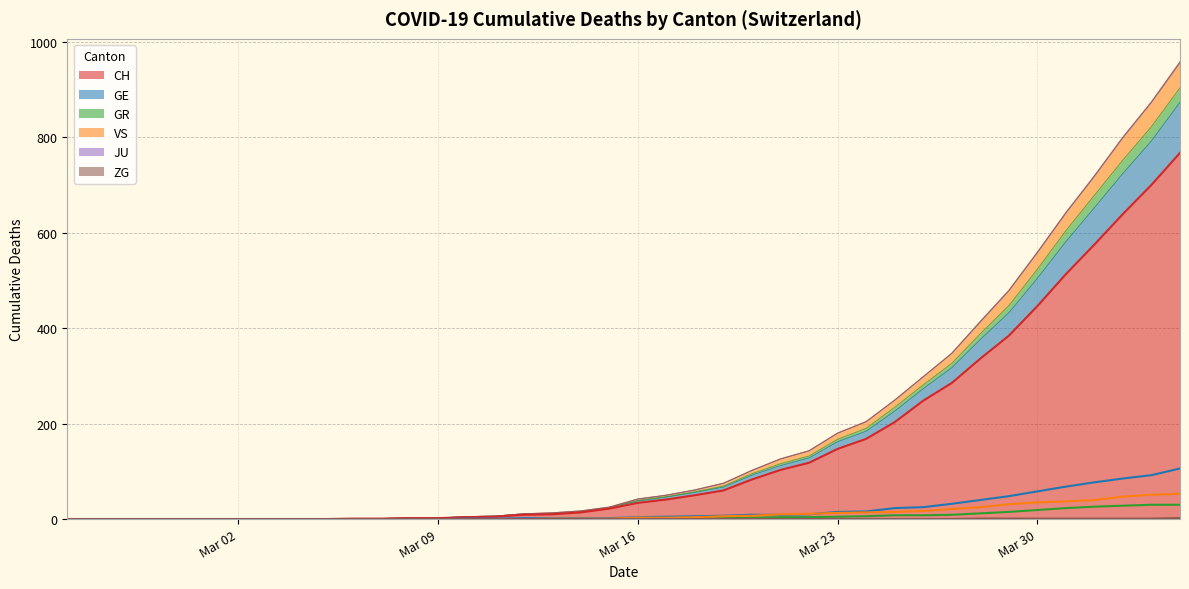

Between 2020-03-08 and 2020-03-18, which series saw the biggest shift?

CH